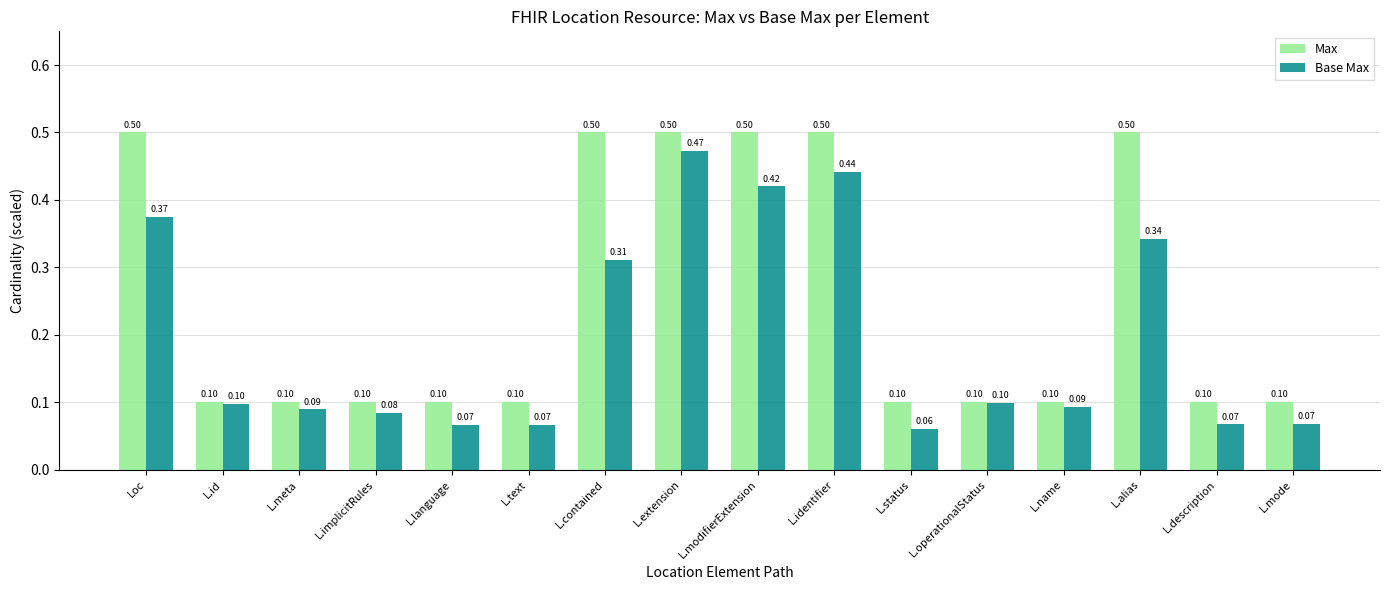

How many Base Max values are between 0 and 1?

16